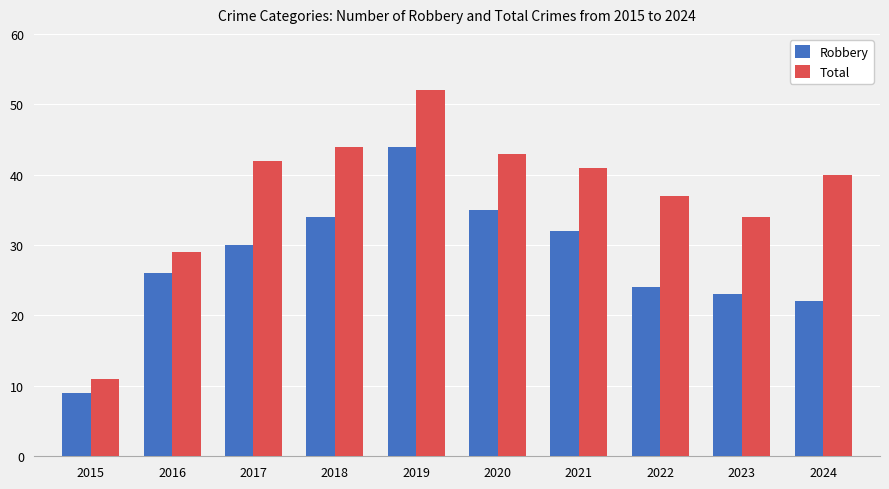

Count the number of categories in the chart.

10